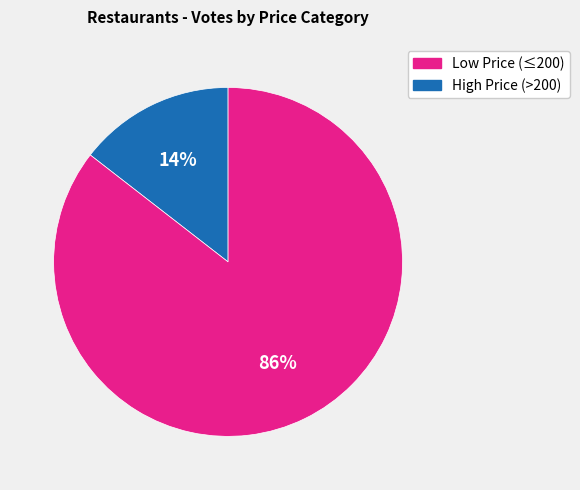

What is the largest slice in the pie chart?

High Price (>200)